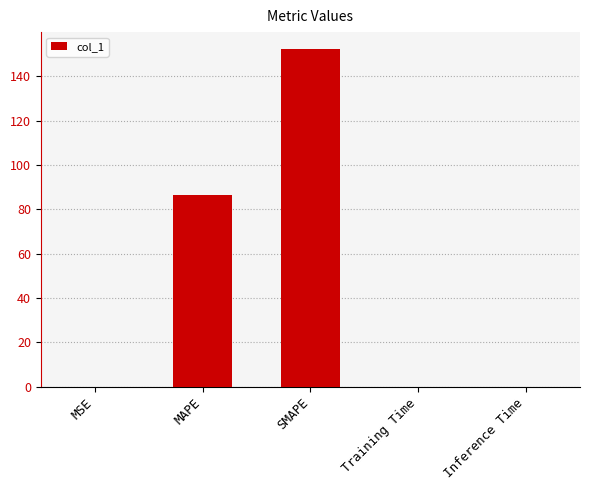

Which category has the highest value across all series?

SMAPE